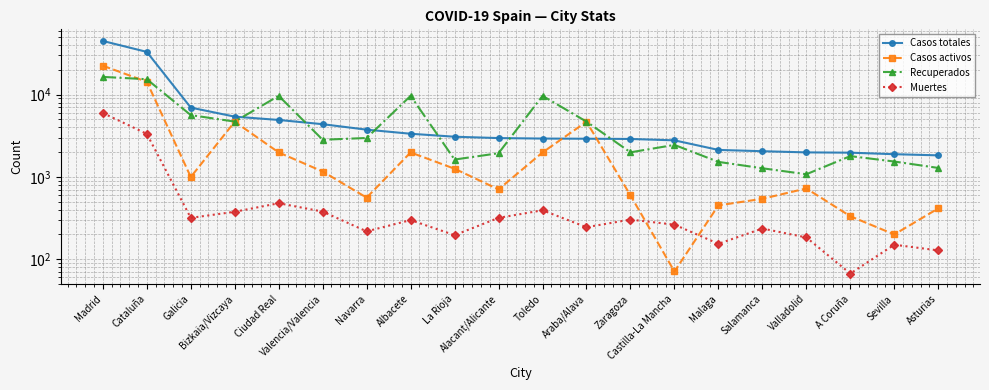

How many values in the Casos totales series exceed 2962?

9